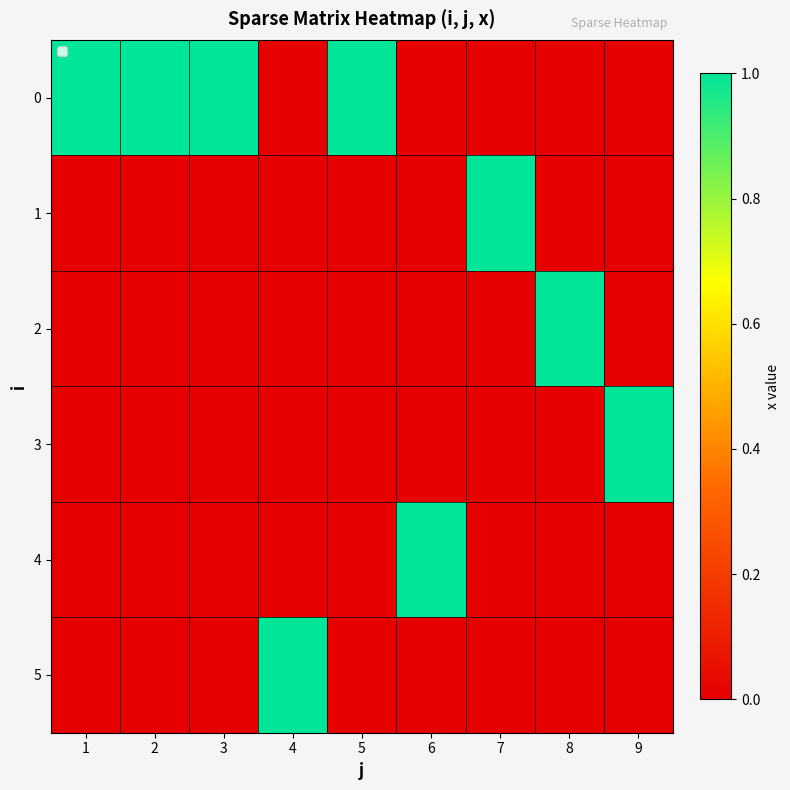

At which label is 3 closest to 0?

1